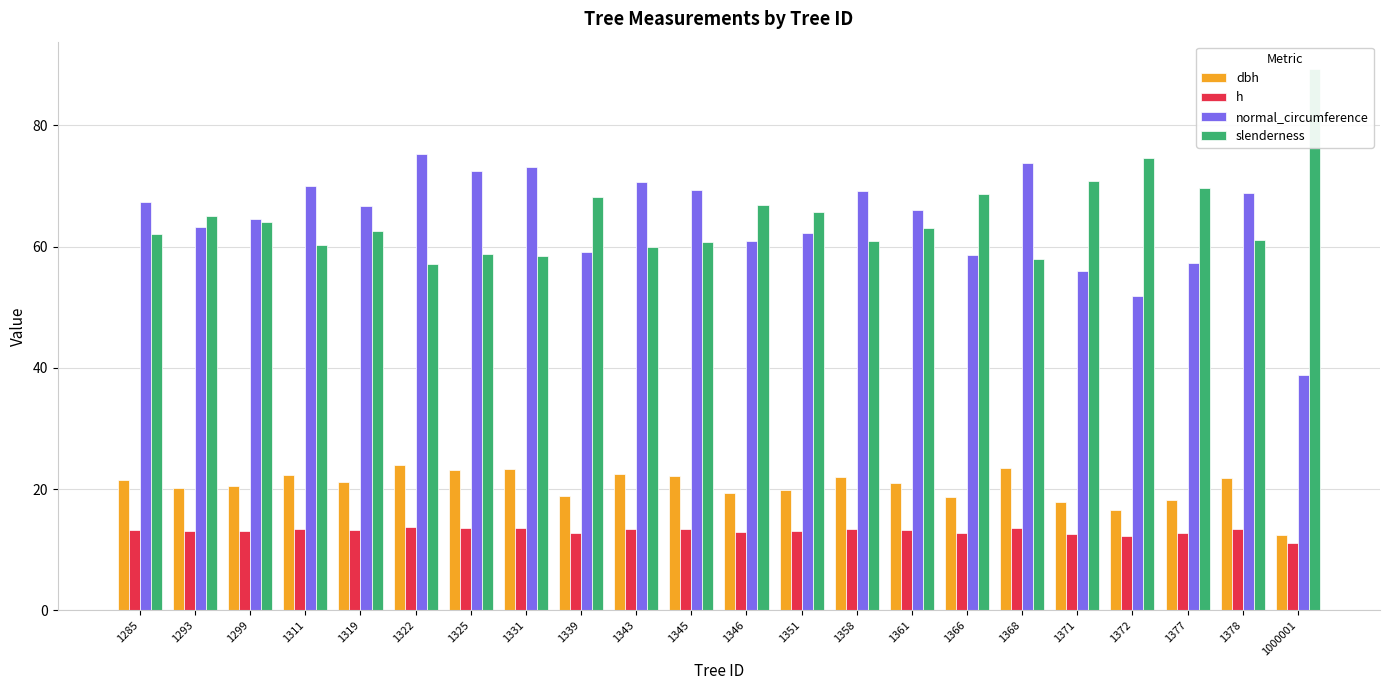

What are all the series names shown in the legend?

dbh, h, normal_circumference, slenderness